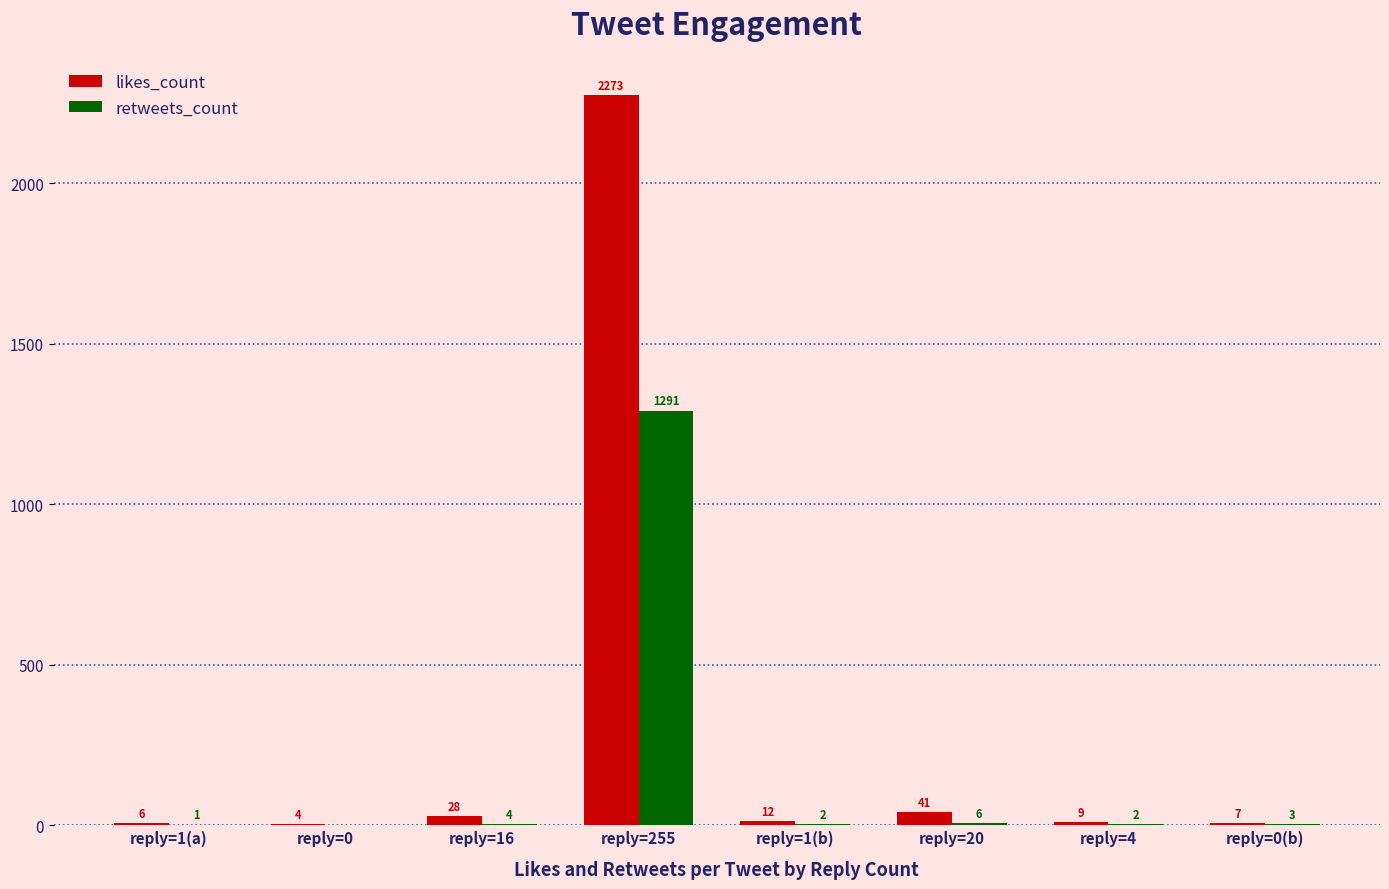

What is the sum of all retweets_count values?

1309